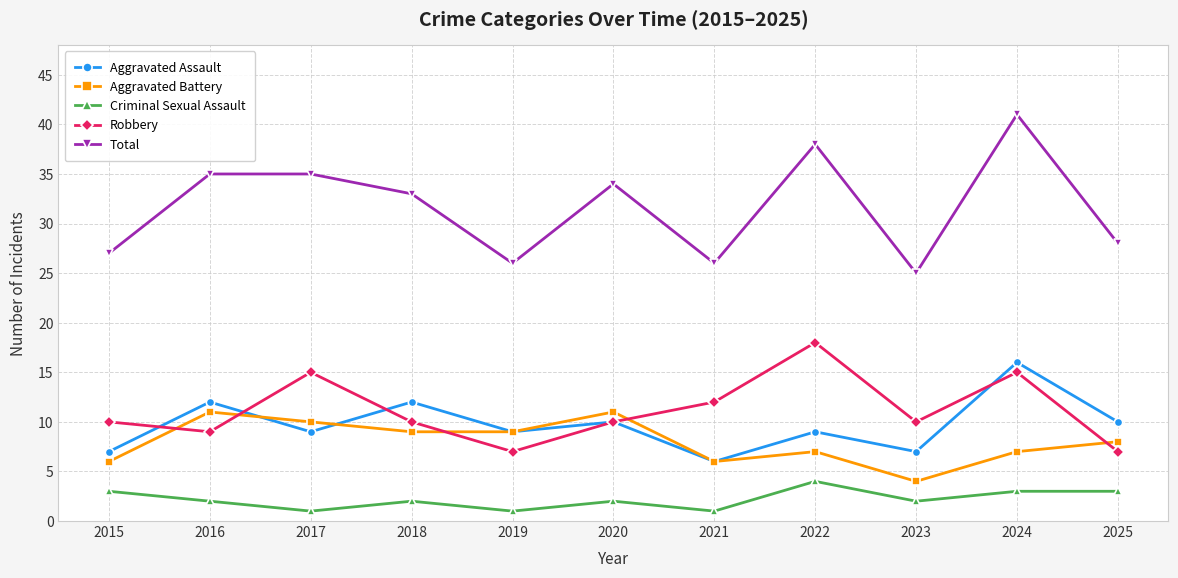

What is the highest value of the Robbery series?

18